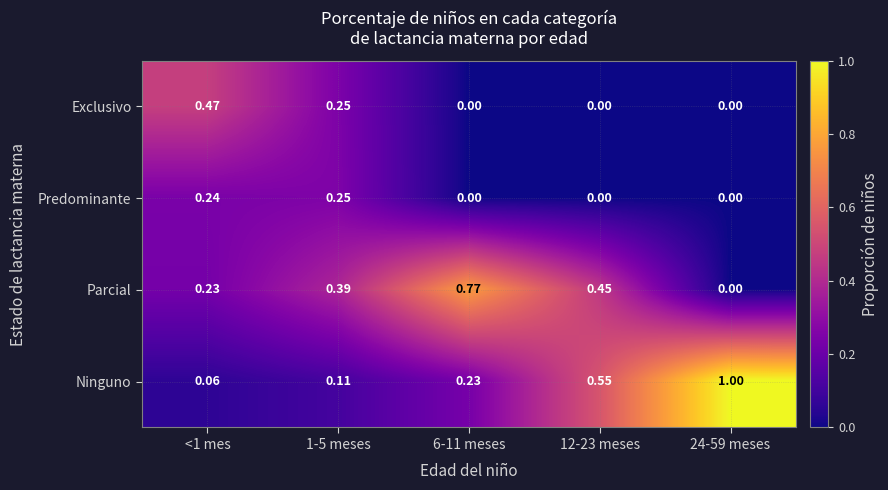

What is the greatest value displayed?

1.0